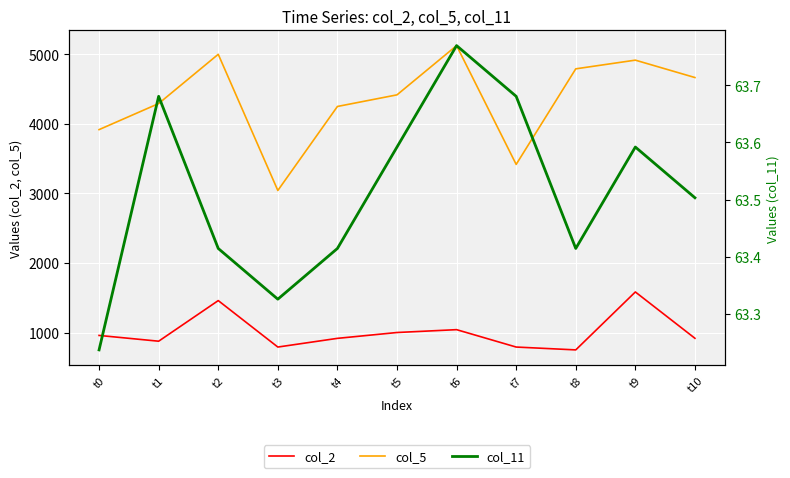

Reading left to right, what are all the values shown in this chart?

col_2: t0=958.0	t1=875.0	t2=1459.0	t3=791.0	t4=916.0	t5=1000.0	t6=1041.0	t7=791.0	t8=750.0	t9=1583.0	t10=917.0
col_5: t0=3917.0	t1=4292.0	t2=5000.0	t3=3042.0	t4=4250.0	t5=4417.0	t6=5125.0	t7=3417.0	t8=4791.0	t9=4916.0	t10=4666.0
col_11: t0=63.2	t1=63.7	t2=63.4	t3=63.3	t4=63.4	t5=63.6	t6=63.8	t7=63.7	t8=63.4	t9=63.6	t10=63.5